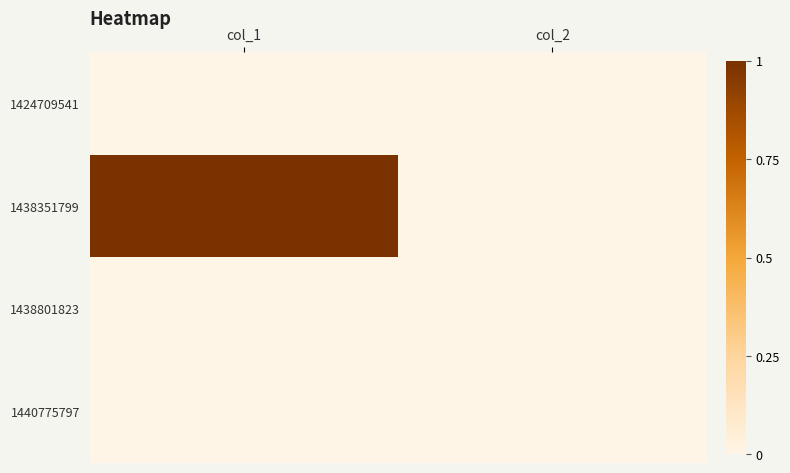

Reading left to right, extract all data points from this chart.

1424709541: col_1=0	col_2=0
1438351799: col_1=1	col_2=0
1438801823: col_1=0	col_2=0
1440775797: col_1=0	col_2=0